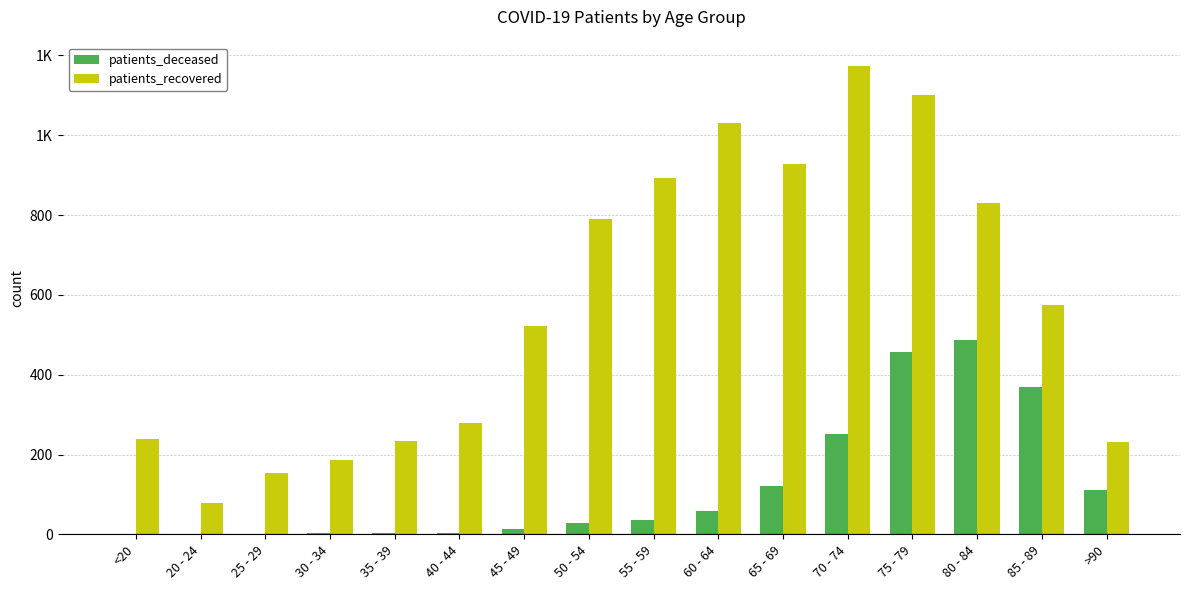

Reading right to left, extract all data points from this chart.

patients_deceased: >90=110	85 - 89=368	80 - 84=488	75 - 79=458	70 - 74=251	65 - 69=122	60 - 64=59	55 - 59=36	50 - 54=28	45 - 49=13	40 - 44=3	35 - 39=4	30 - 34=3	25 - 29=0	20 - 24=0	<20=2
patients_recovered: >90=231	85 - 89=575	80 - 84=831	75 - 79=1101	70 - 74=1174	65 - 69=927	60 - 64=1030	55 - 59=892	50 - 54=791	45 - 49=521	40 - 44=279	35 - 39=235	30 - 34=185	25 - 29=153	20 - 24=78	<20=238